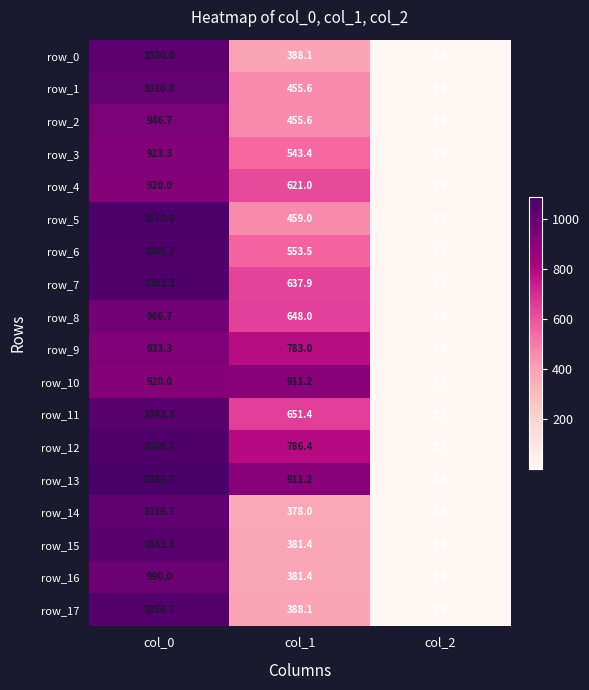

List the labels in order of row_2 value, largest first.

col_0, col_1, col_2